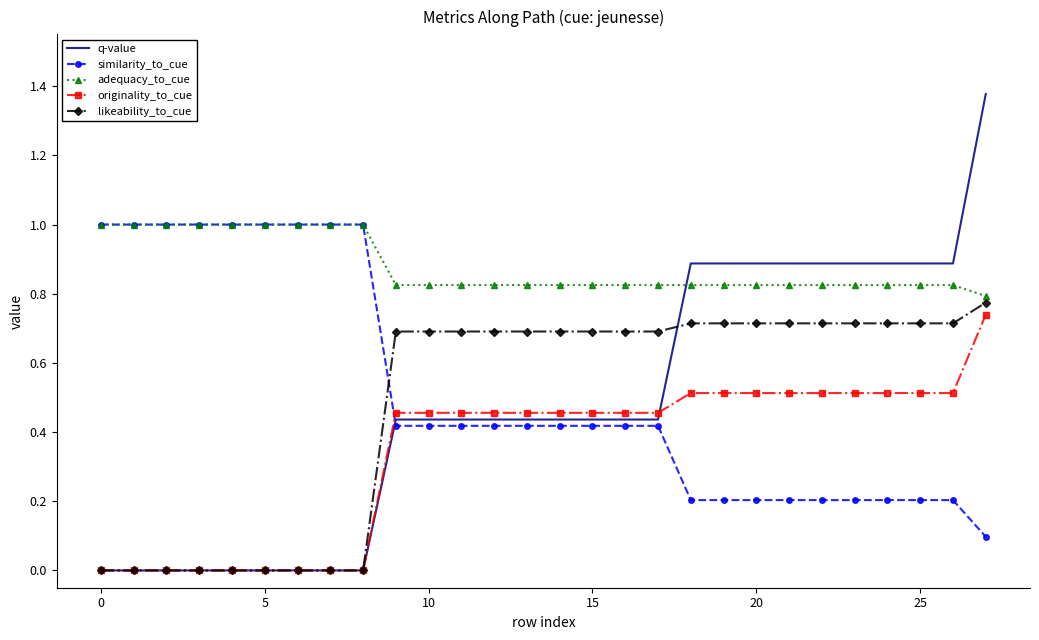

After their last crossing, which series has the higher values: q-value or likeability_to_cue?

q-value